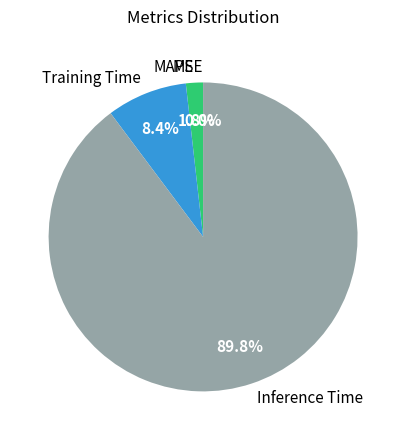

What is the smallest slice in the pie chart?

SMAPE